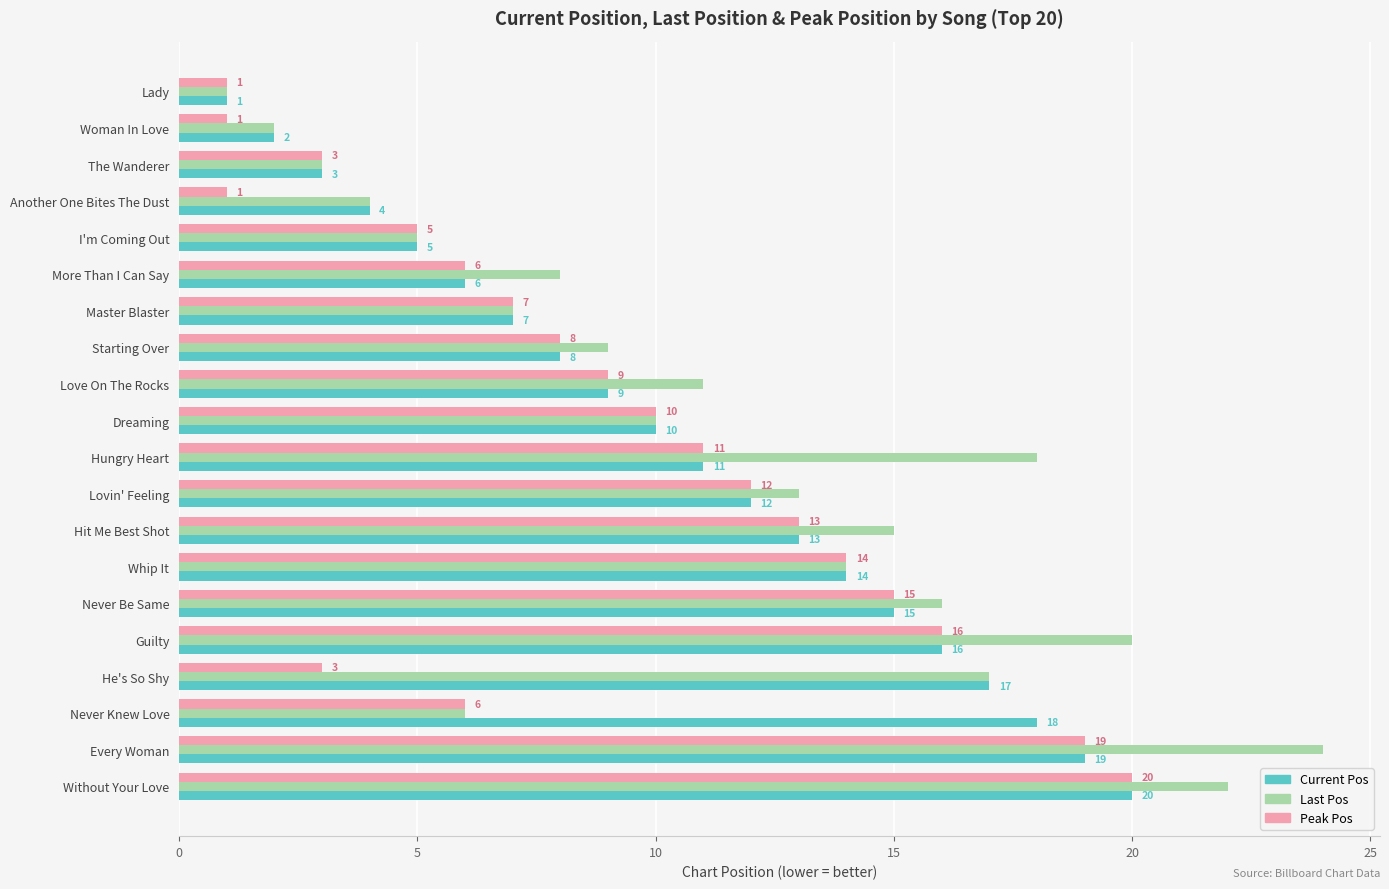

True or false: Peak Pos has a value of 19 at Every Woman.

True